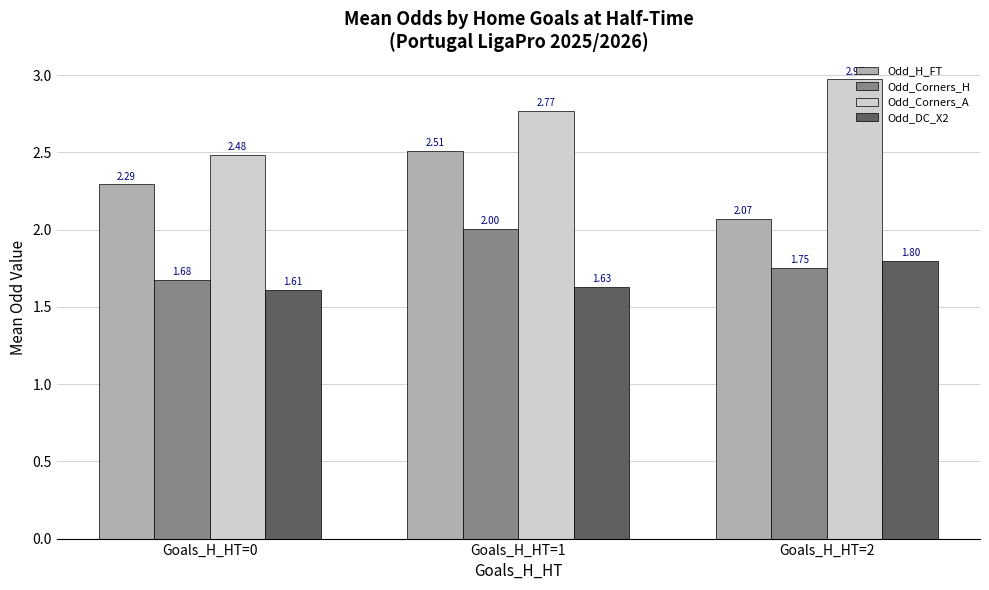

Which series changed the most between Goals_H_HT=0 and Goals_H_HT=1?

Odd_Corners_H